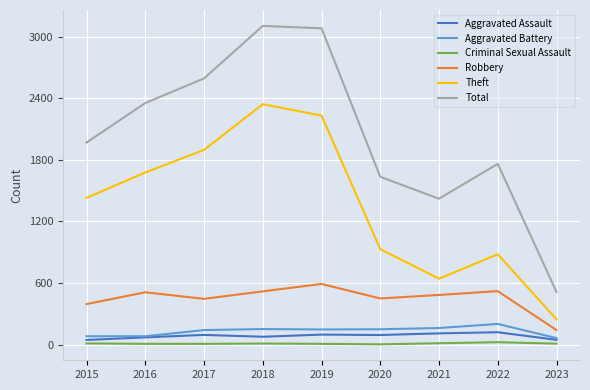

True or false: Criminal Sexual Assault has a value of 8 at 2019.

True